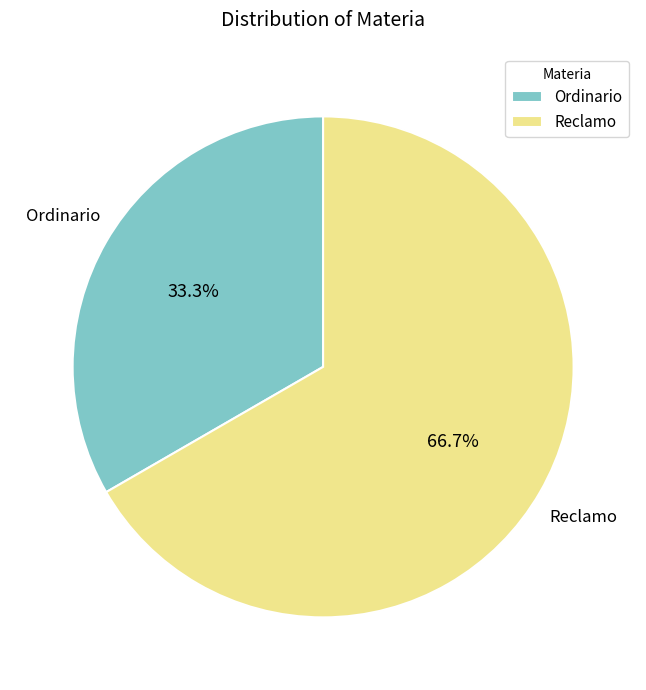

Rank the categories by value from lowest to highest.

Ordinario, Reclamo